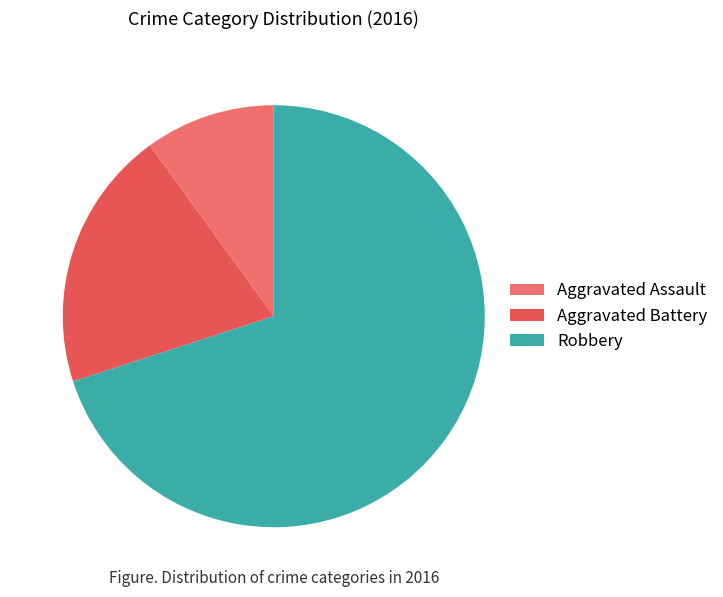

Rank the categories by value from lowest to highest.

Aggravated Assault, Aggravated Battery, Robbery